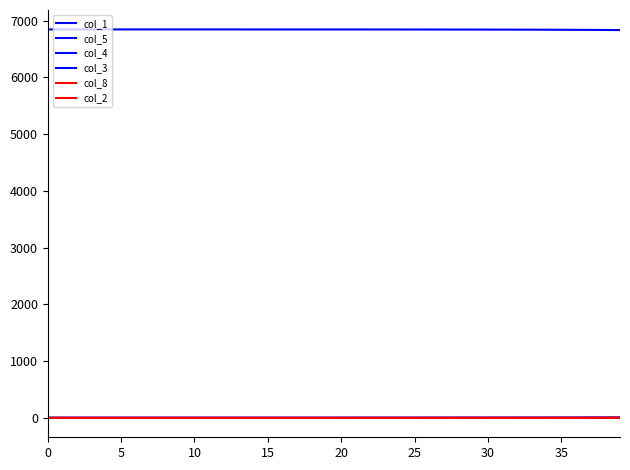

What is the value of the col_5 point at the 13th from the left?

0.1